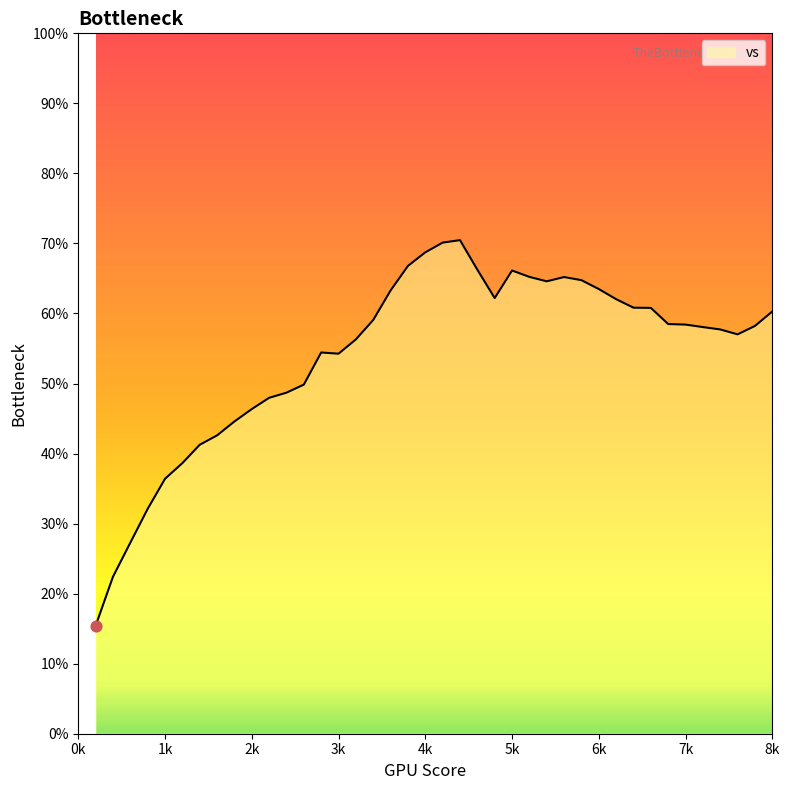

What is the minimum value shown in the chart?

15.4